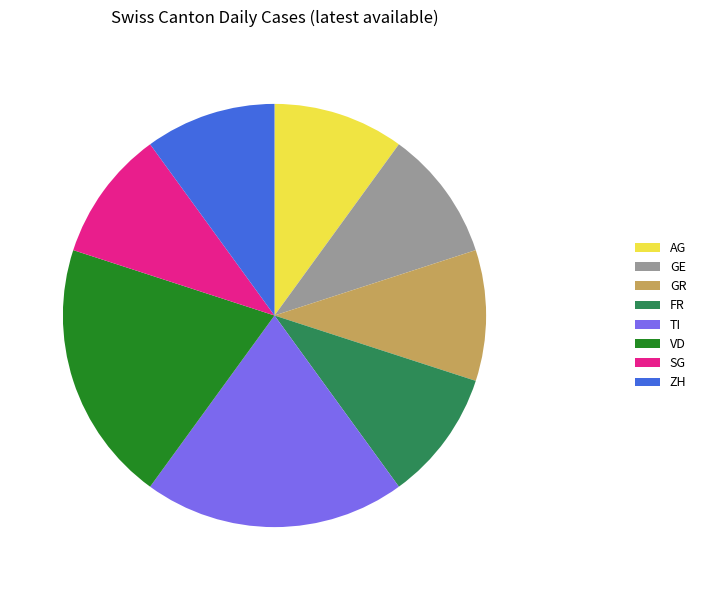

The ZH slice represents 5% of the pie. True or false?

False